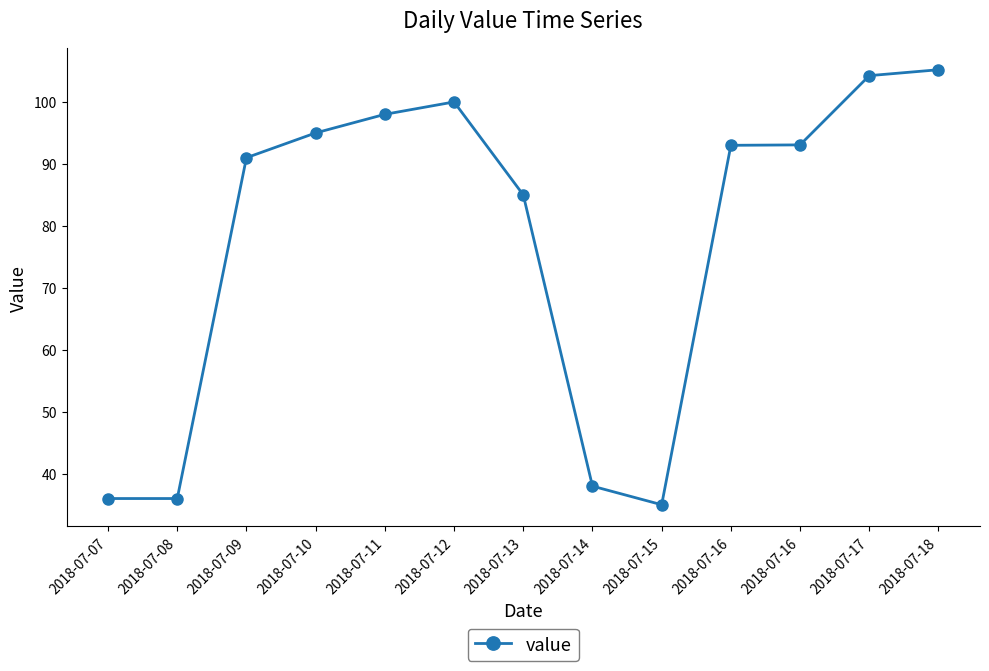

The chart shows a value of 49.6 at 2018-07-14. True or false?

False